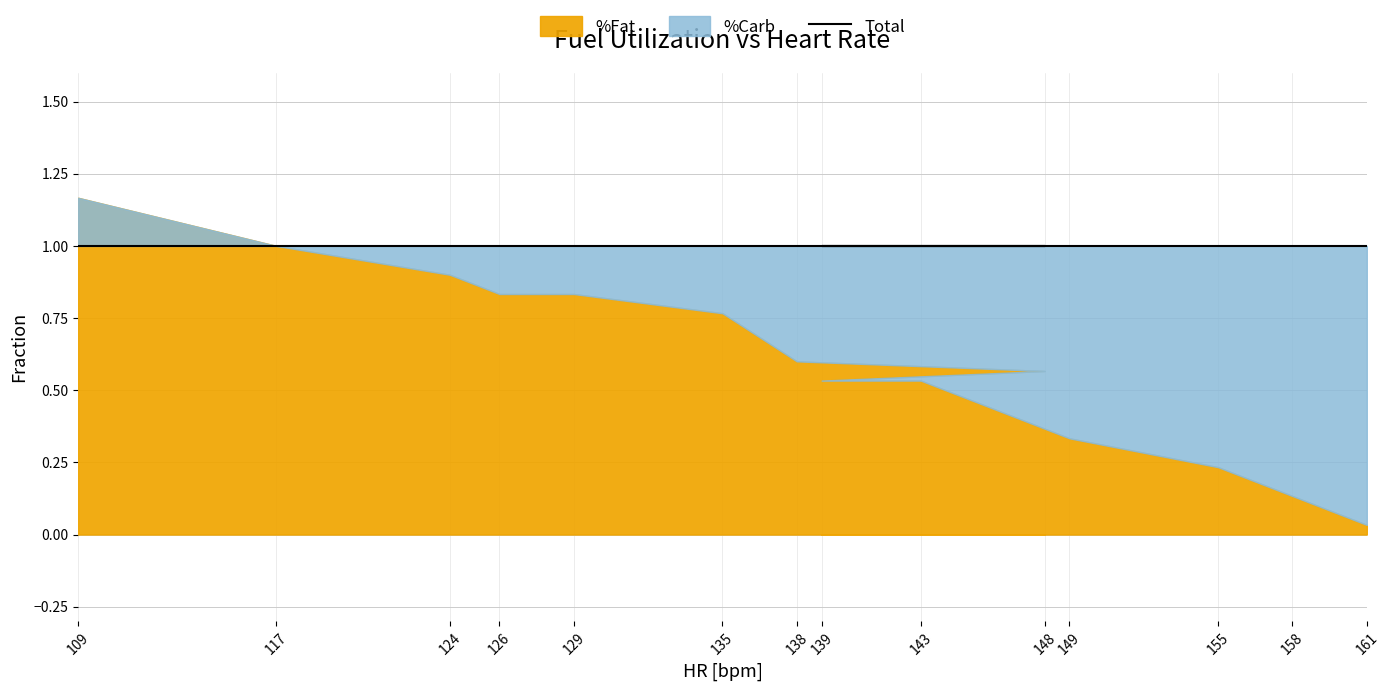

Reading left to right, transcribe all the data shown in this chart.

%Fat: 109=1.2	117=1.0	124=0.9	126=0.8	129=0.8	135=0.8	138=0.6	148=0.6	139=0.5	143=0.5	149=0.3	155=0.2	158=0.1	161=0.0
%Carb: 109=-0.2	117=0.0	124=0.1	126=0.2	129=0.2	135=0.2	138=0.4	148=0.4	139=0.5	143=0.5	149=0.7	155=0.8	158=0.9	161=1.0